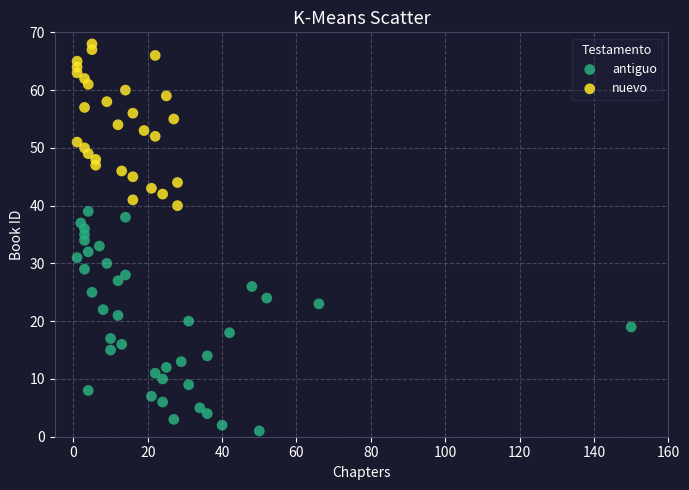

Which series contains the lowest Y value?

antiguo